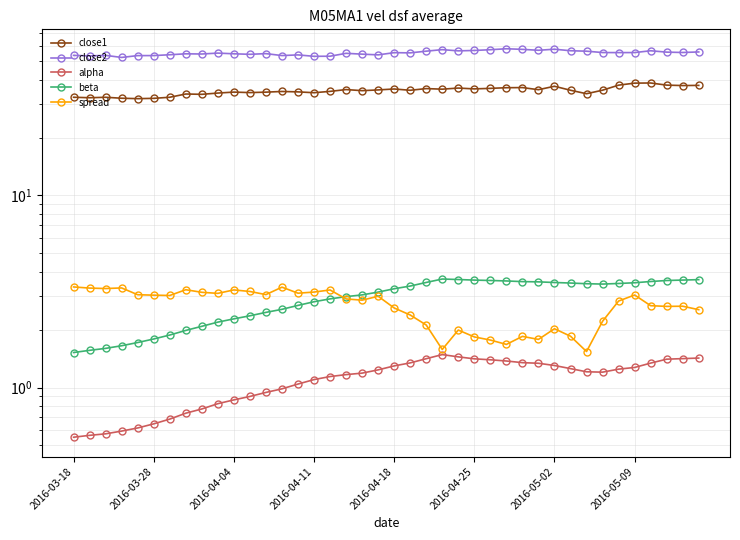

Count the number of categories in the chart.

40